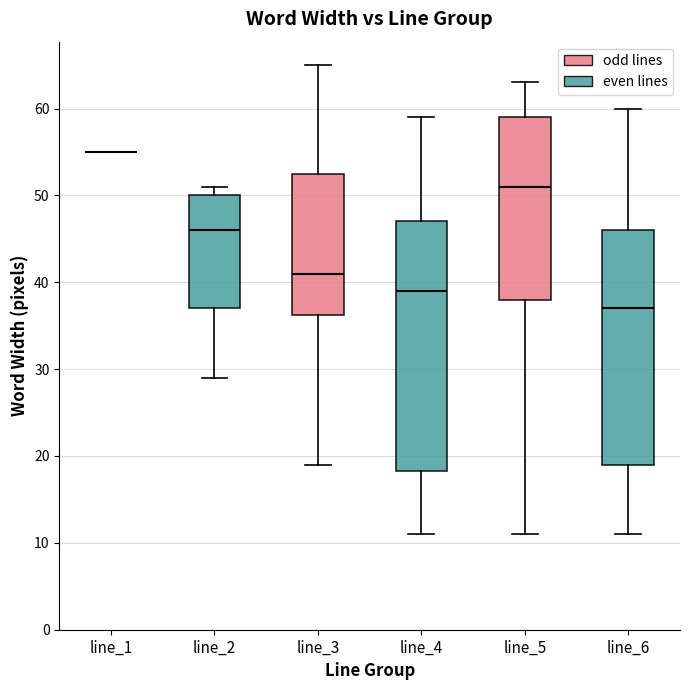

Reading left to right, transcribe this box plot: for each box, give where its median line is, the range the box spans, and where its two whiskers end, as read against the y-axis. The values are not printed on the chart, so give them approximately, as read against the axis.

line_1: box collapsed to a line at 55, whiskers 55 to 55
line_2: median 46, box 37 to 50, whiskers 29 to 51
line_3: median 41, box 36 to 53, whiskers 19 to 65
line_4: median 39, box 18 to 47, whiskers 11 to 59
line_5: median 51, box 38 to 59, whiskers 11 to 63
line_6: median 37, box 19 to 46, whiskers 11 to 60